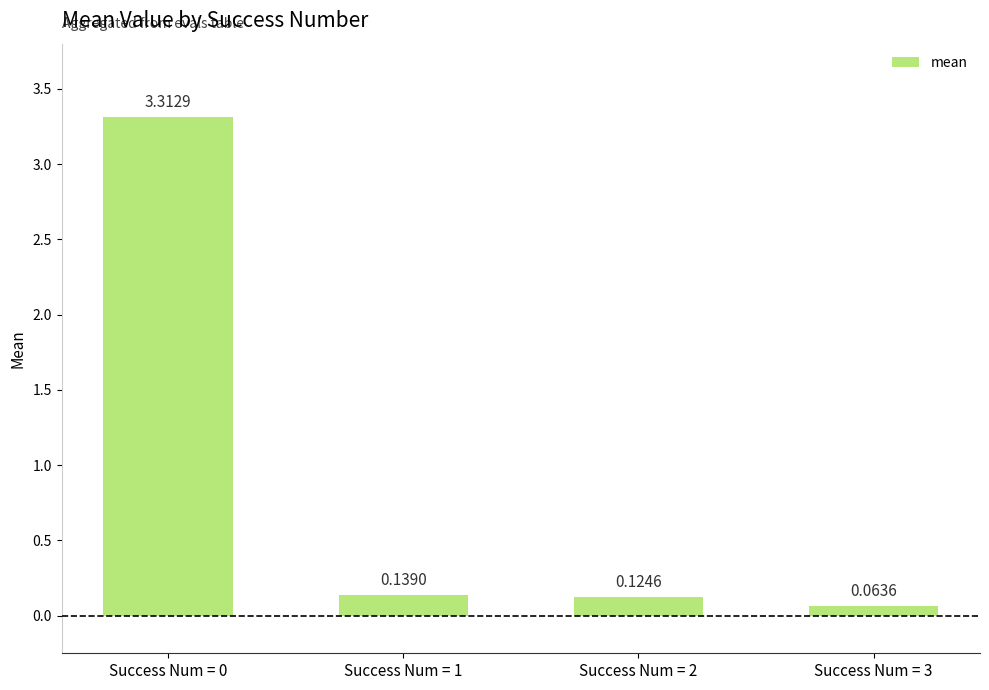

Are the bars horizontal?

No